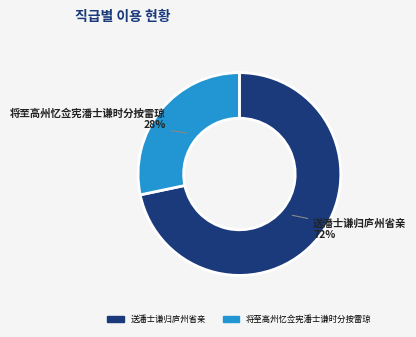

Which slice is the largest?

送潘士谦归庐州省亲